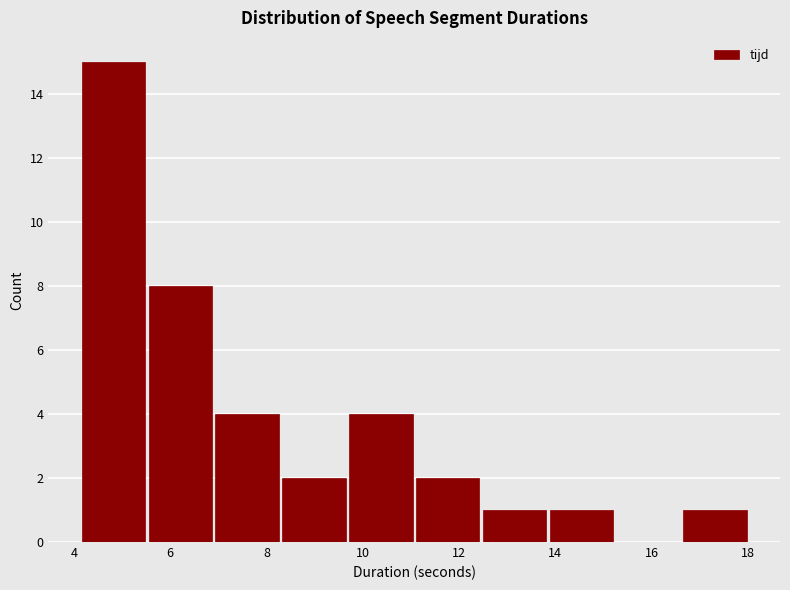

How tall is the bar that spans 12.4 to 13.8 on the x-axis? Neither the bar edges nor the heights are printed on the chart, so give them approximately, as read against the axes.

1